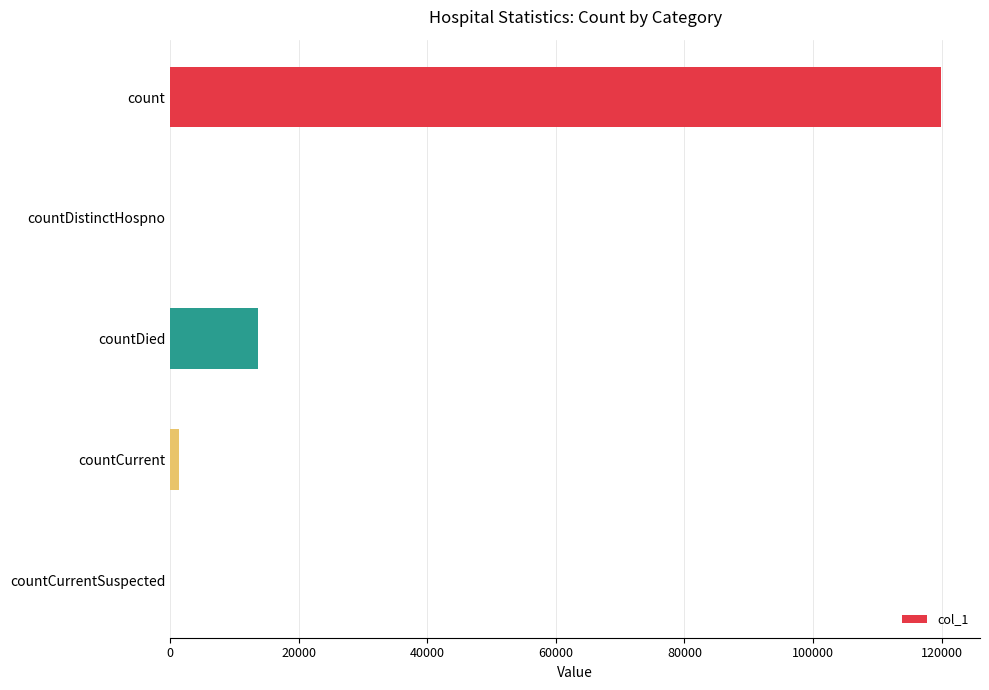

Does the chart contain stacked bars?

No